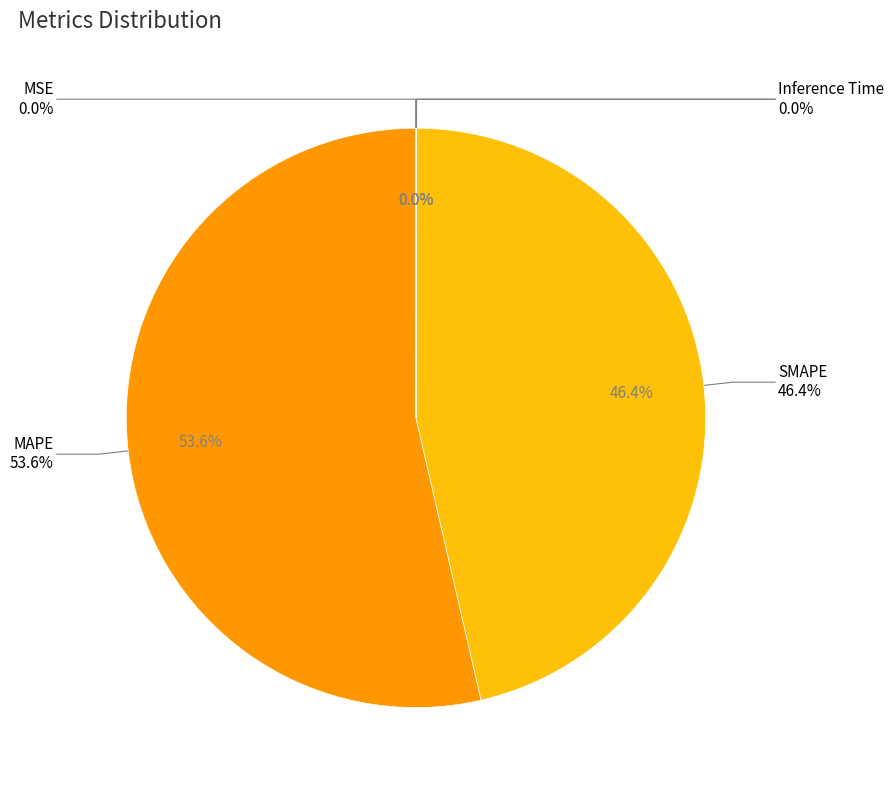

Do MAPE and SMAPE together represent more than half of the pie?

Yes